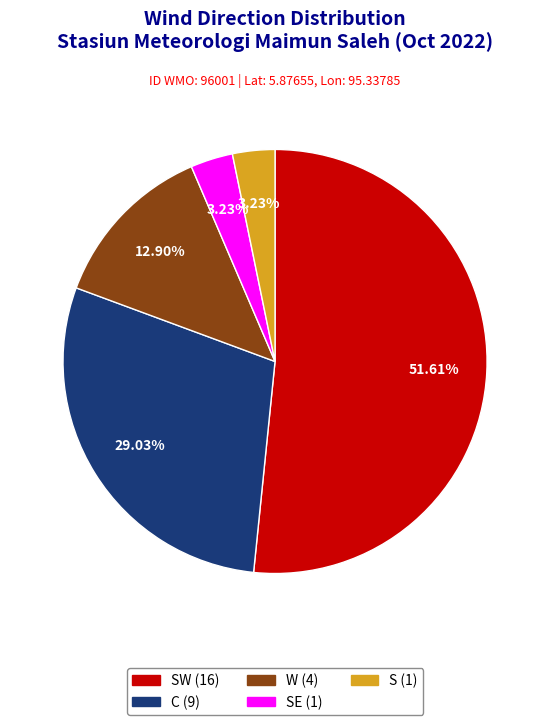

Does any single category account for the majority?

Yes